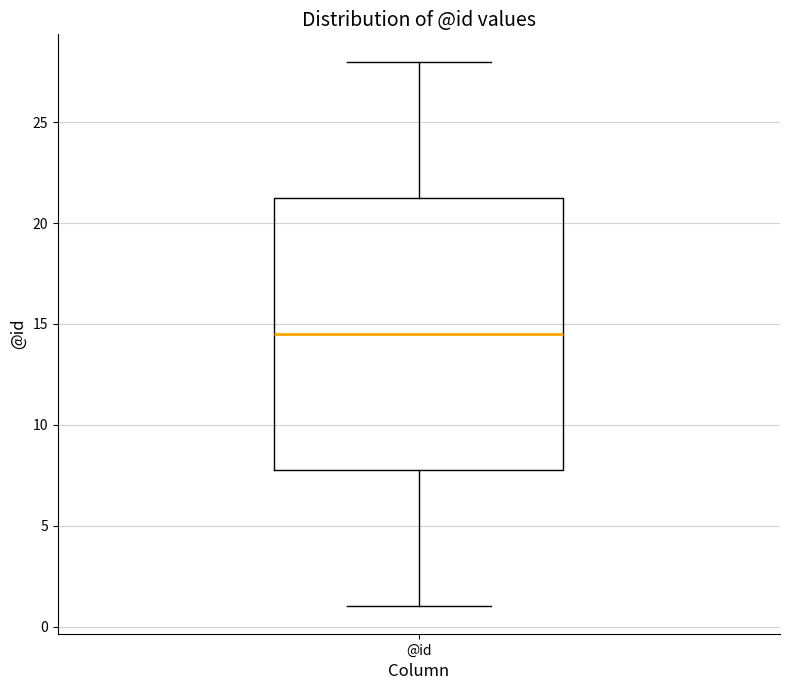

Read this box plot against the y-axis: the position of the median line, the range covered by the box, and the ends of both whiskers. The values are not printed on the chart, so give them approximately, as read against the axis.

median 14.5, box 8.0 to 21.5, whiskers 1.0 to 28.0